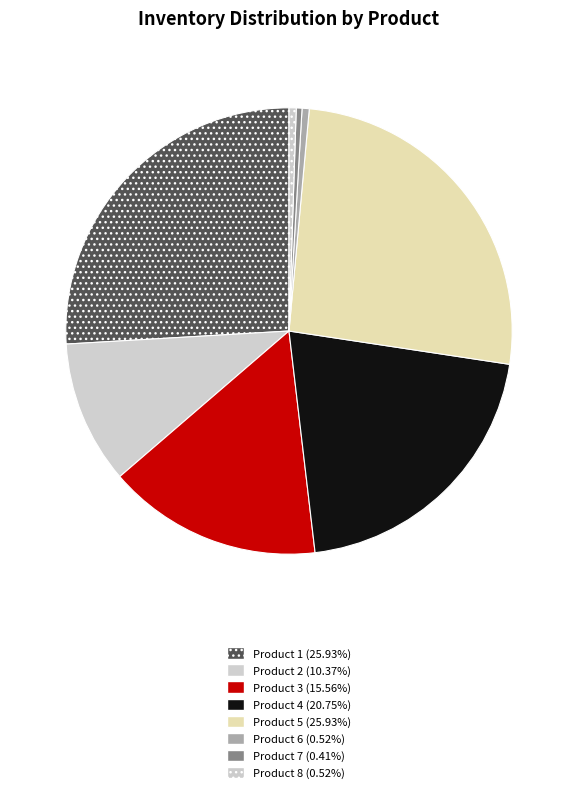

How many slices are in this pie chart?

8